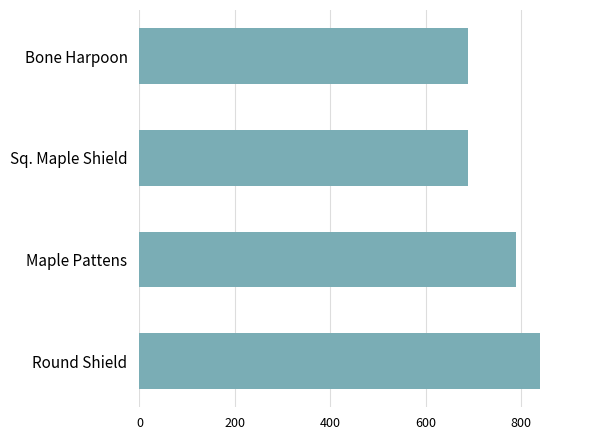

True or false: the data shows 690 at Bone Harpoon.

True